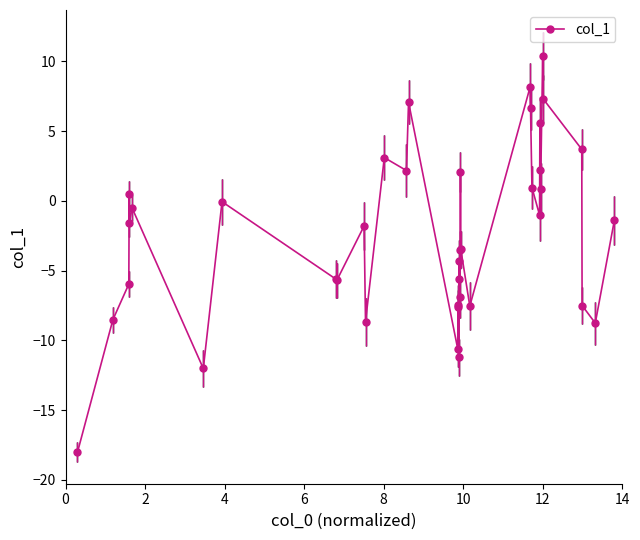

How many points are higher than both their immediate neighbors (excluding endpoints)?

12